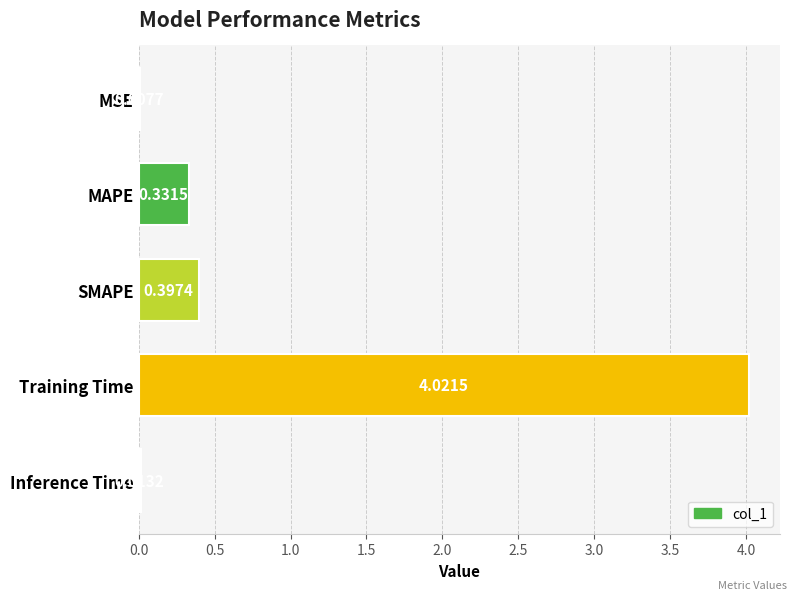

What is the change in value from MSE to MAPE?

+0.3